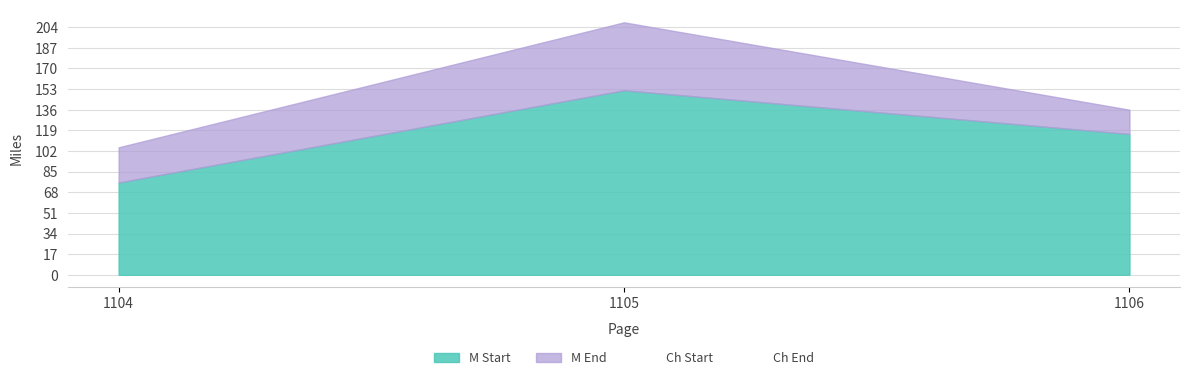

What are all the series names shown in the legend?

M Start, M End, Ch Start, Ch End